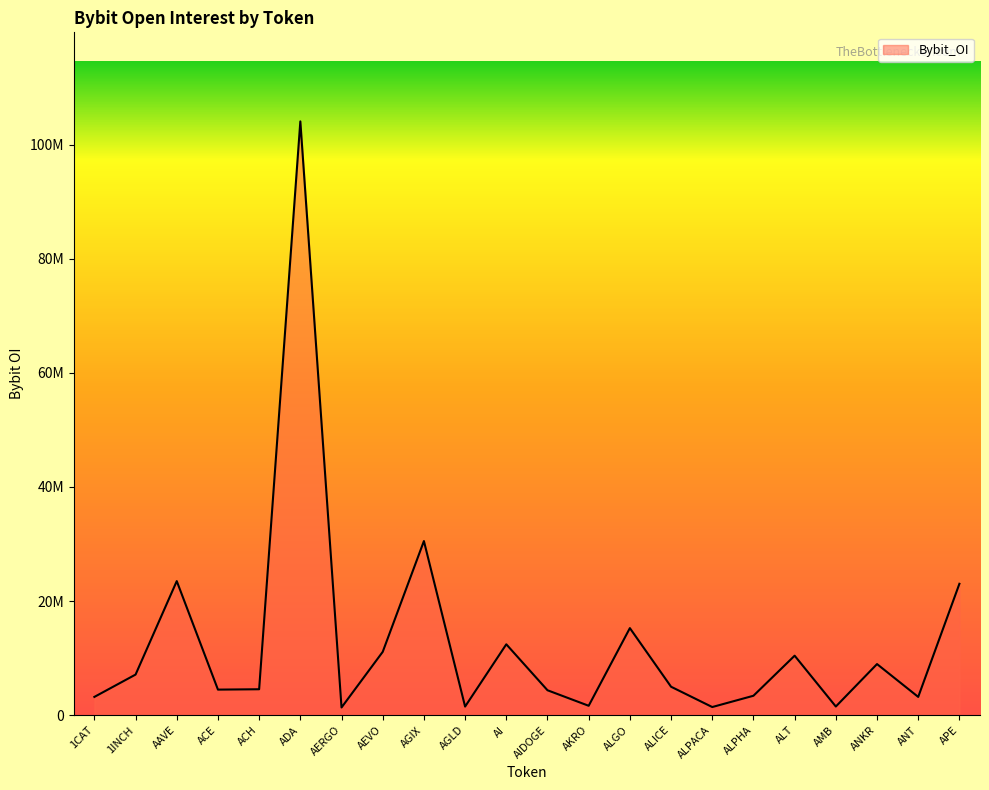

Is this an area chart (filled region under the line)?

Yes